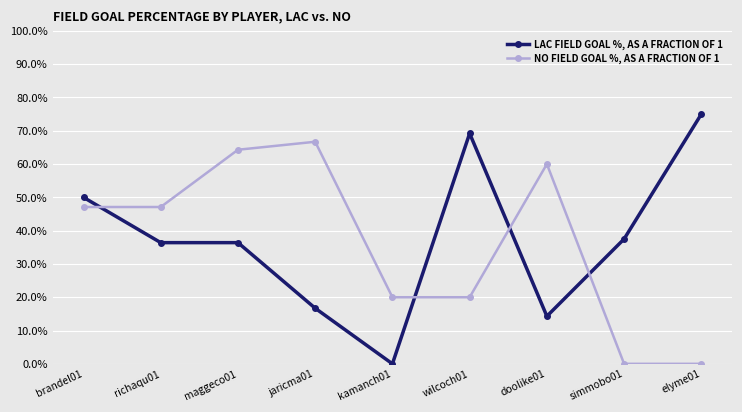

Does the chart have visible grid lines?

Yes